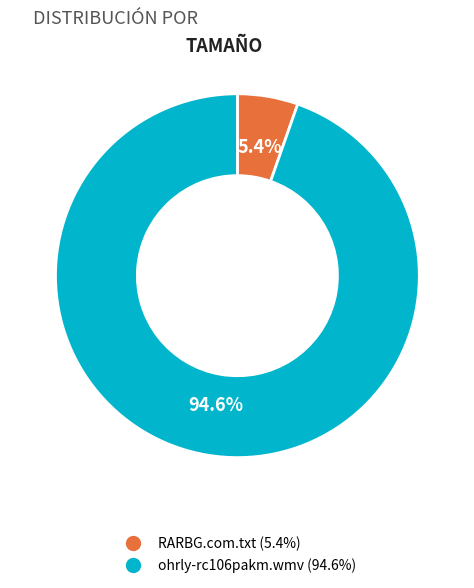

To the nearest percent, what is the average slice percentage?

50%